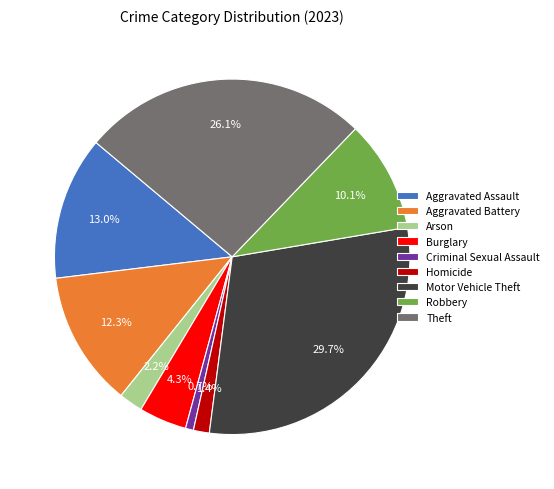

To the nearest percent, what is the average slice percentage?

11%